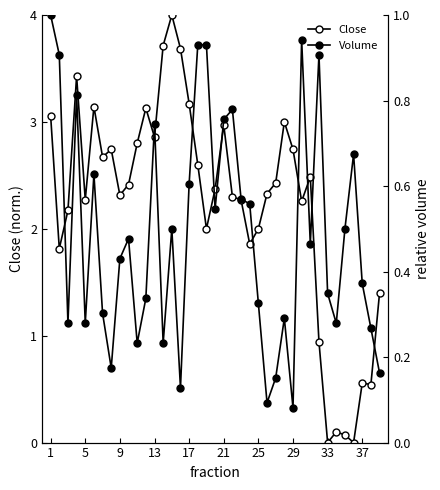

Reading left to right, list all the values displayed in this chart.

Close: 3.1	1.8	2.2	3.4	2.3	3.1	2.7	2.7	2.3	2.4	2.8	3.1	2.9	3.7	4.0	3.7	3.2	2.6	2.0	2.4	3.0	2.3	2.3	1.9	2.0	2.3	2.4	3.0	2.7	2.3	2.5	0.9	0.0	0.1	0.1	0.0	0.6	0.5	1.4
Volume: 1.0	0.9	0.3	0.8	0.3	0.6	0.3	0.2	0.4	0.5	0.2	0.3	0.7	0.2	0.5	0.1	0.6	0.9	0.9	0.5	0.8	0.8	0.6	0.6	0.3	0.1	0.2	0.3	0.1	0.9	0.5	0.9	0.3	0.3	0.5	0.7	0.4	0.3	0.2